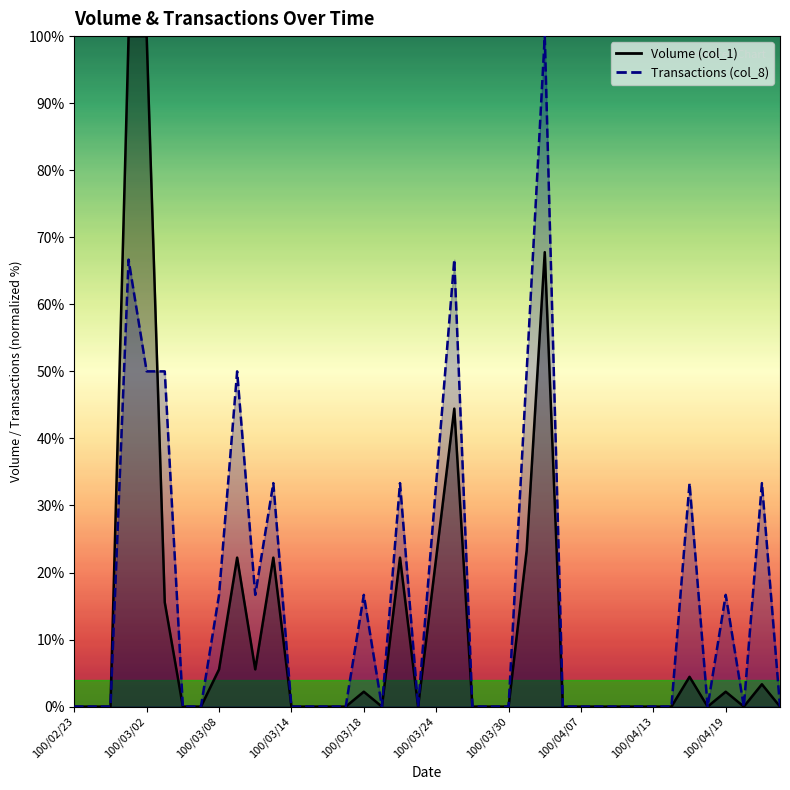

True or false: Volume (col_1) has a value of 33.5 at 100/03/31.

False